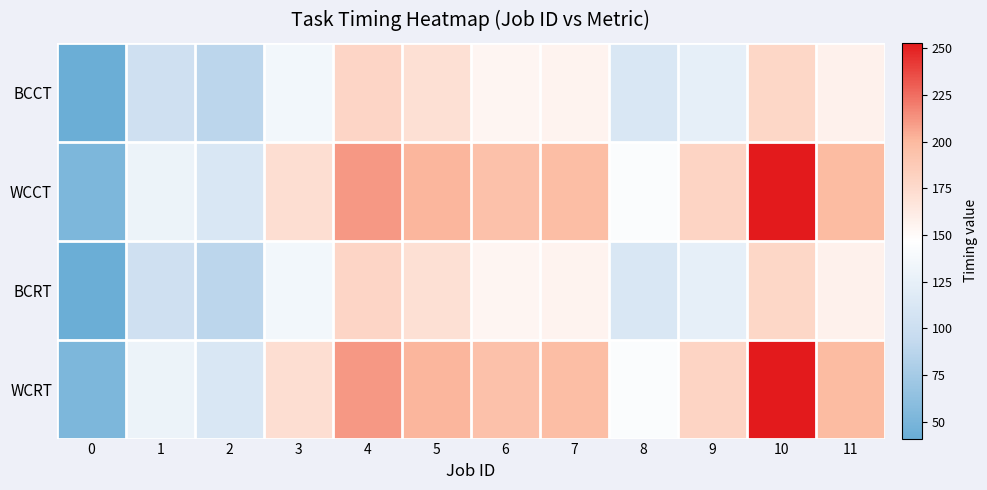

What is the maximum value shown in the chart?

253